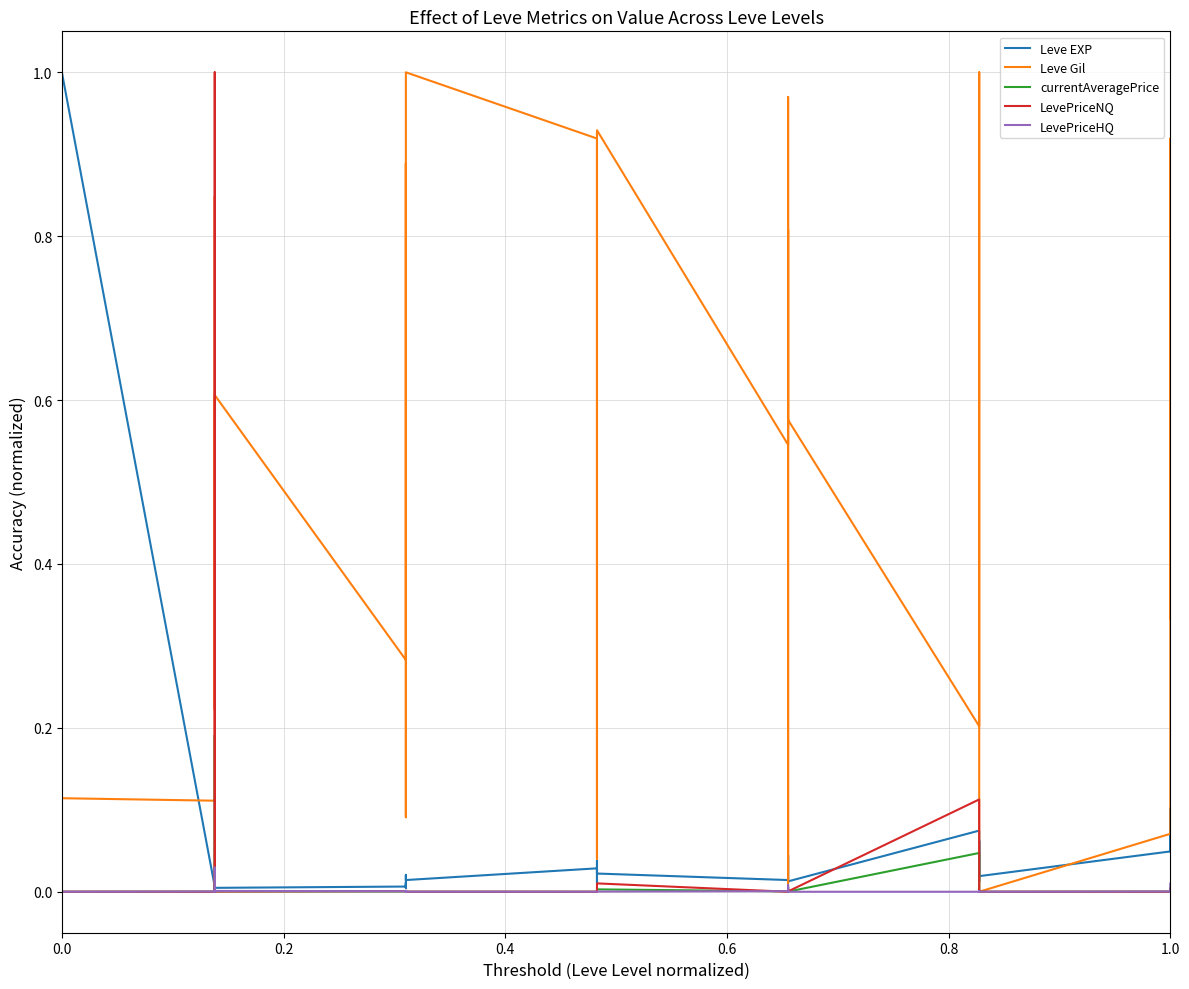

Does the chart display data point markers on the line(s)?

No